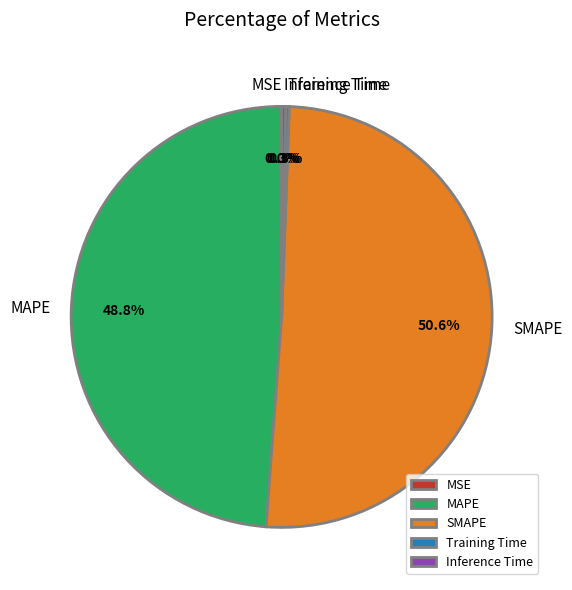

What is the largest slice in the pie chart?

SMAPE